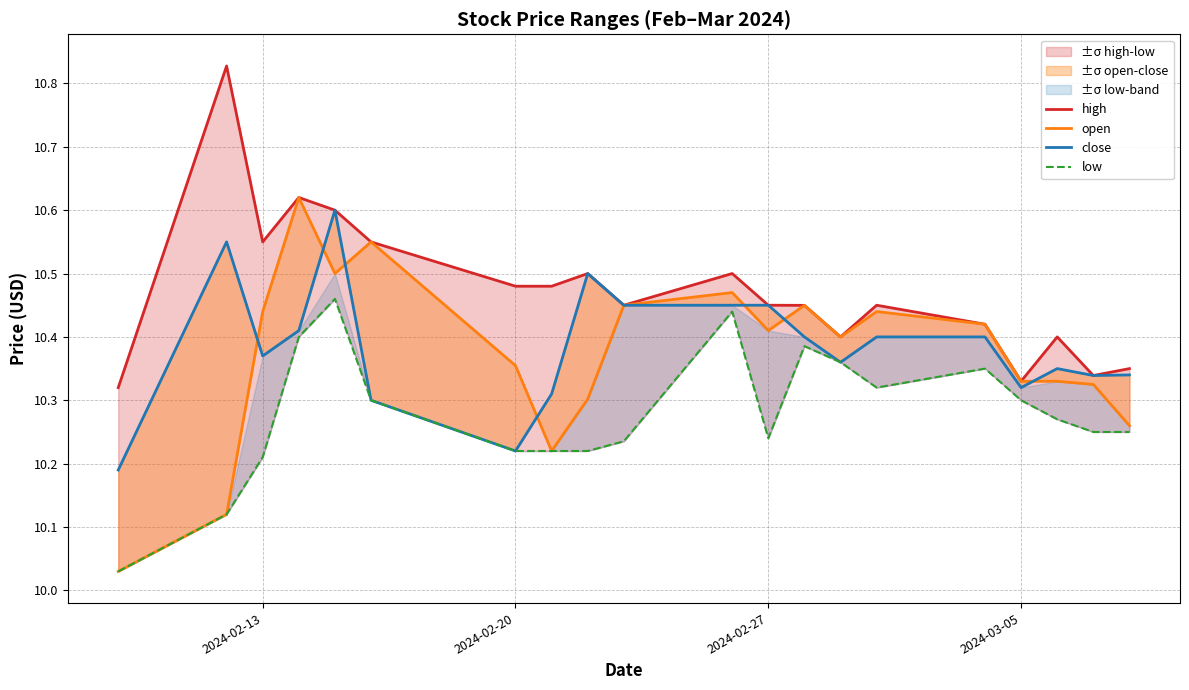

What is the sum of all open values?

207.4